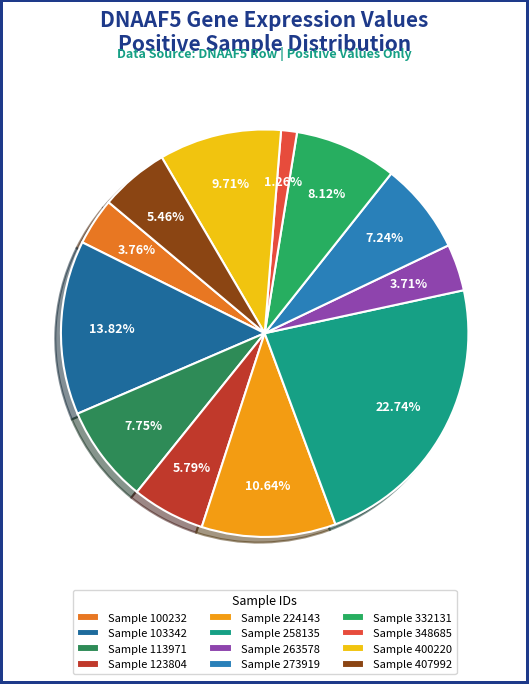

To the nearest percent, what is the difference between the largest and smallest slice percentages?

21%